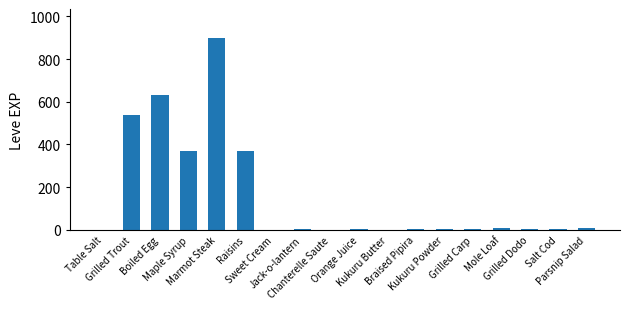

Between Grilled Trout and Parsnip Salad, which is larger?

Grilled Trout